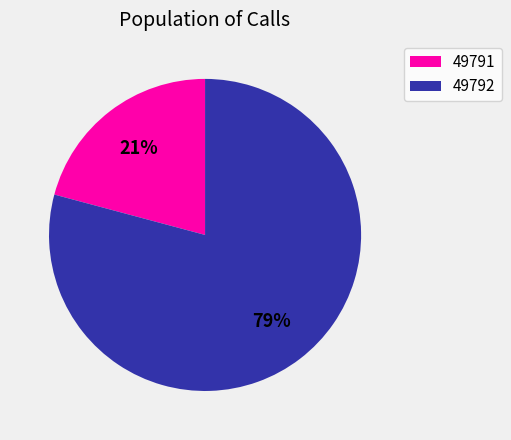

To the nearest percent, what portion does 49792 represent?

79%